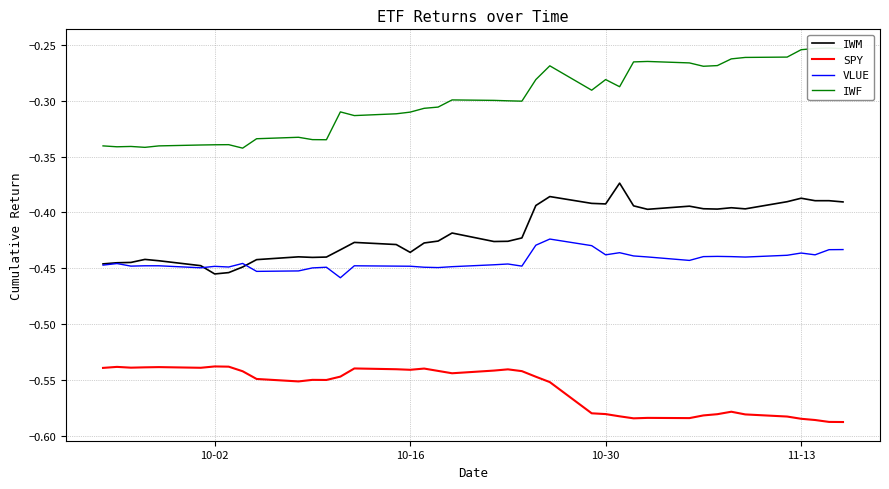

Which series has the largest total across all categories?

IWF